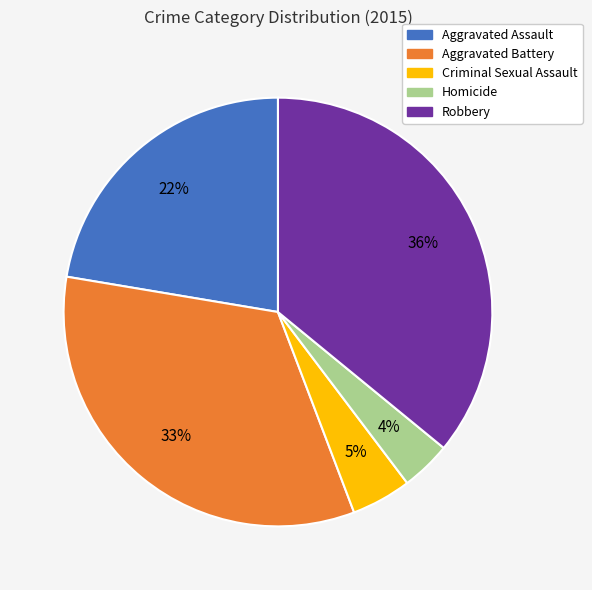

Is the sum of Aggravated Assault and Aggravated Battery greater than half?

Yes